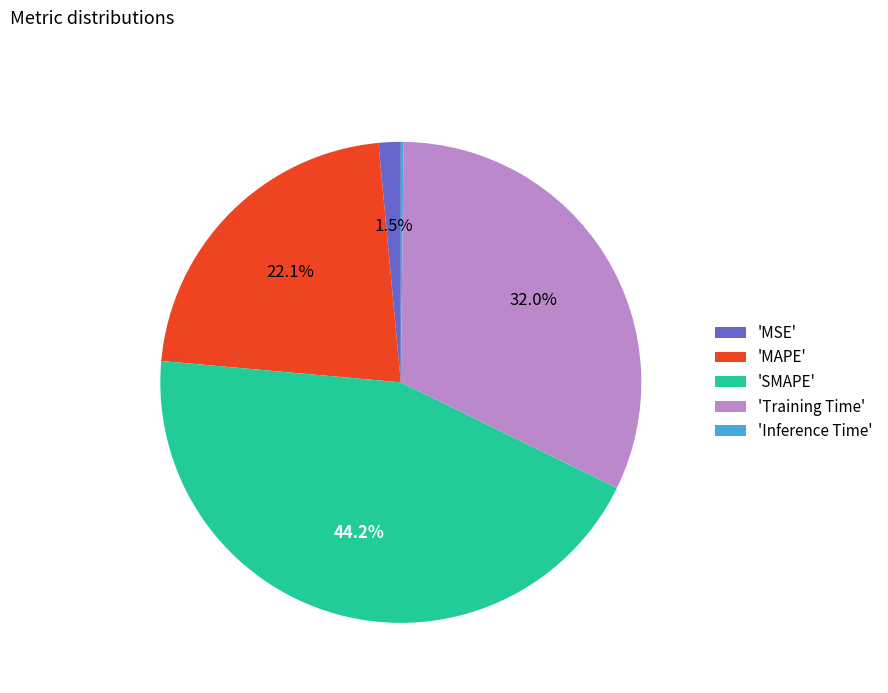

Is there any slice that represents more than half of the pie?

No